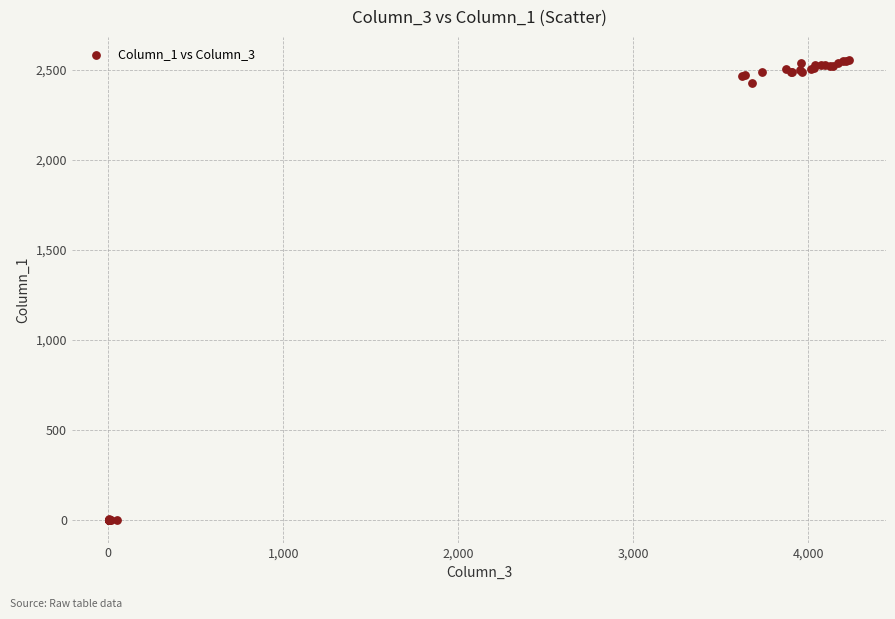

What Y value in the scatter plot is closest to 1278?

2430.0